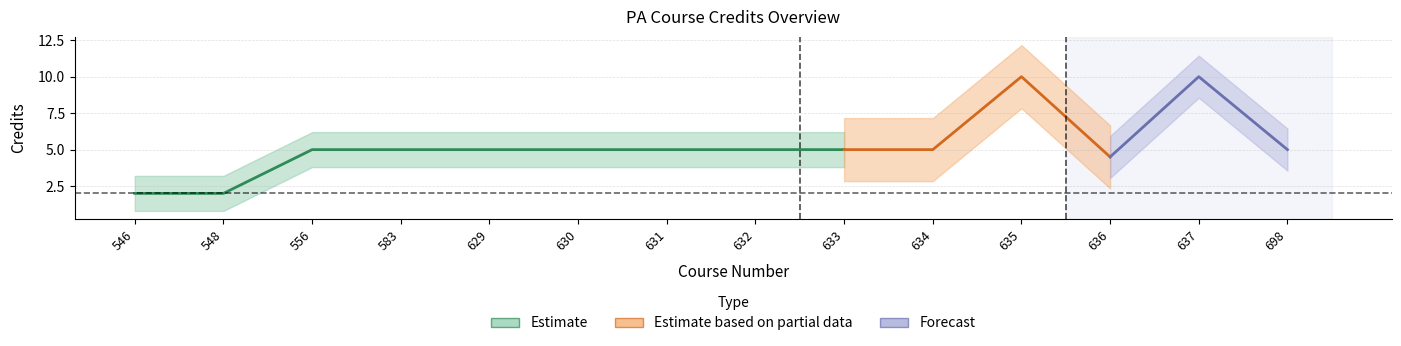

List the labels in order of Credits value, largest first.

635, 637, 556, 583, 629, 630, 631, 632, 633, 634, 698, 636, 546, 548